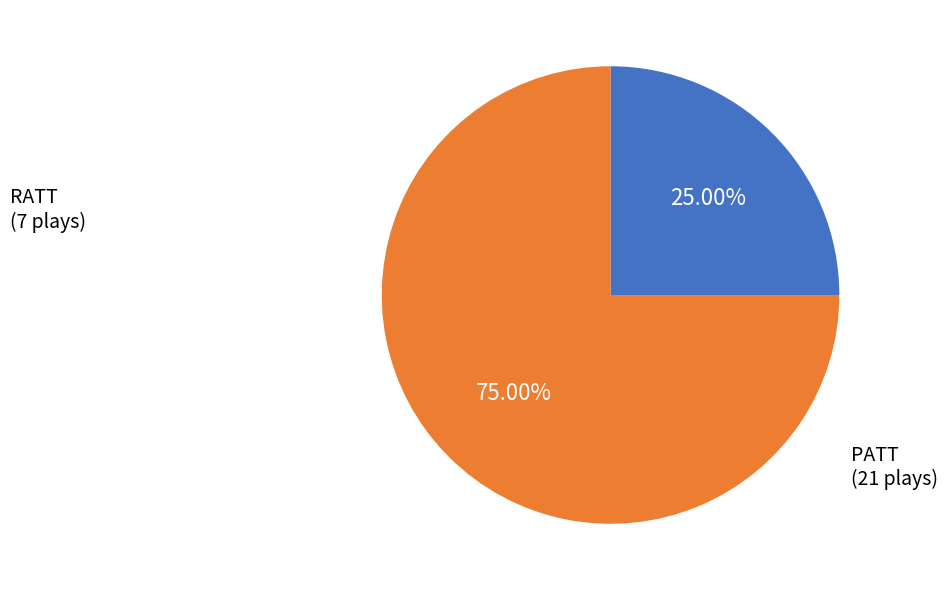

Does any single category account for the majority?

Yes